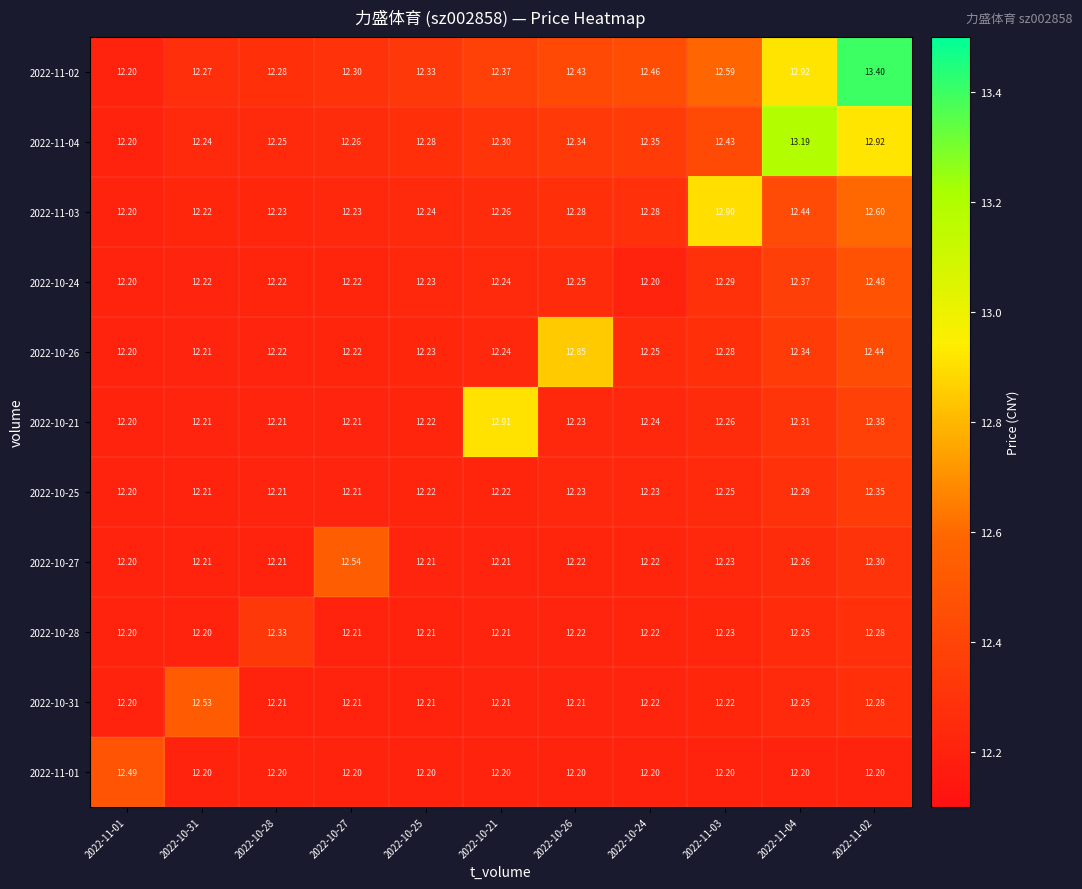

Is the value of 2022-10-25 at 2022-11-02 greater than the value of 2022-10-27 at 2022-10-21?

Yes